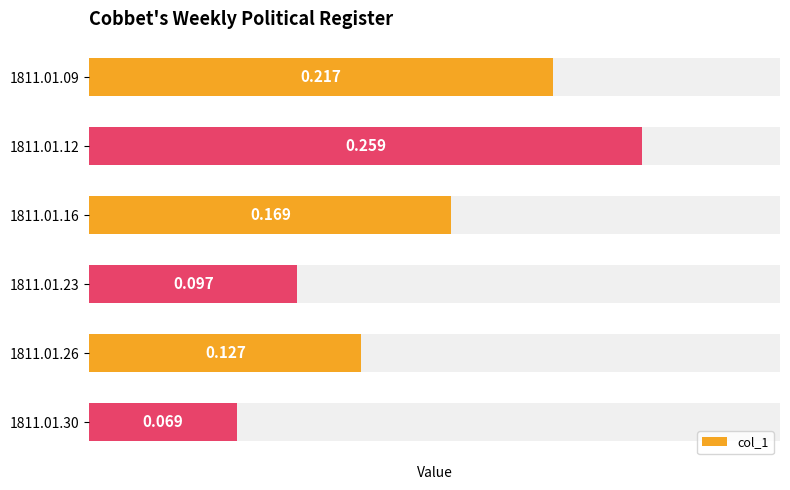

The chart shows a value of 0.2 at 1811.01.26. True or false?

False